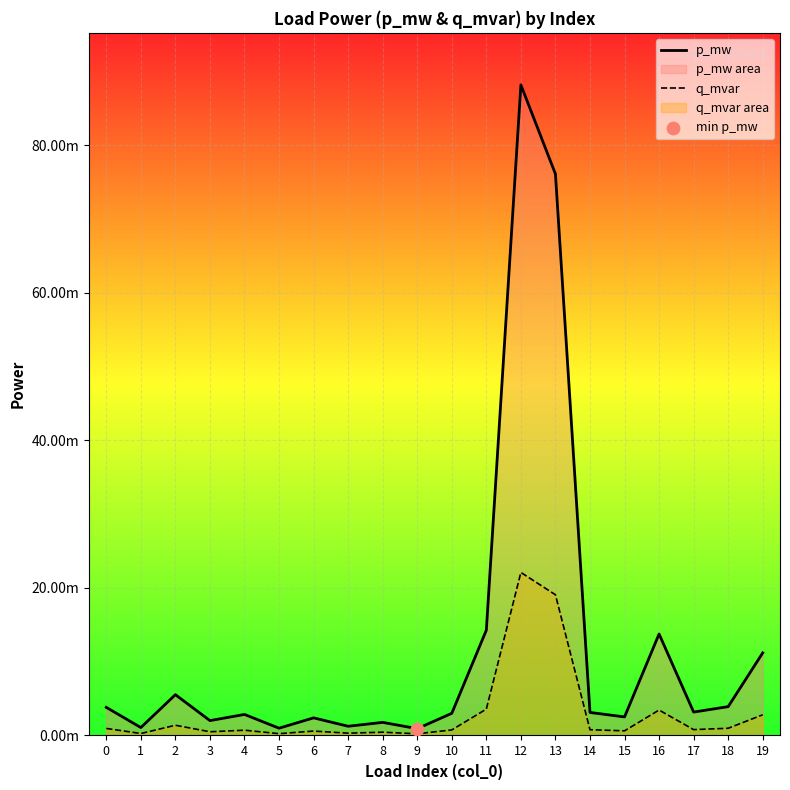

Which series reaches the maximum Y coordinate?

p_mw